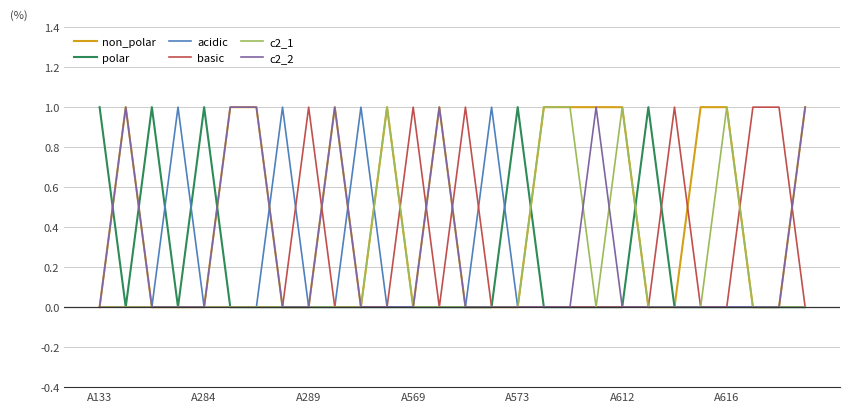

Which series has the largest total across all categories?

non_polar